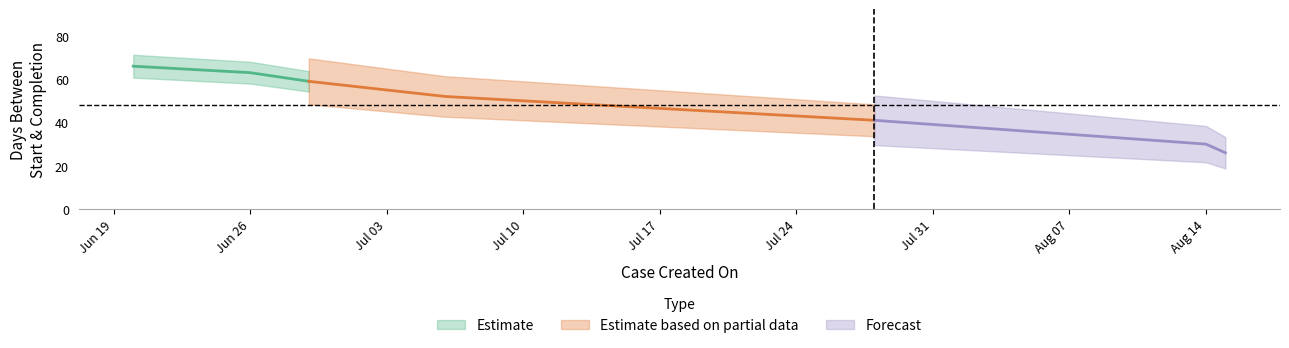

What is the greatest value displayed?

66